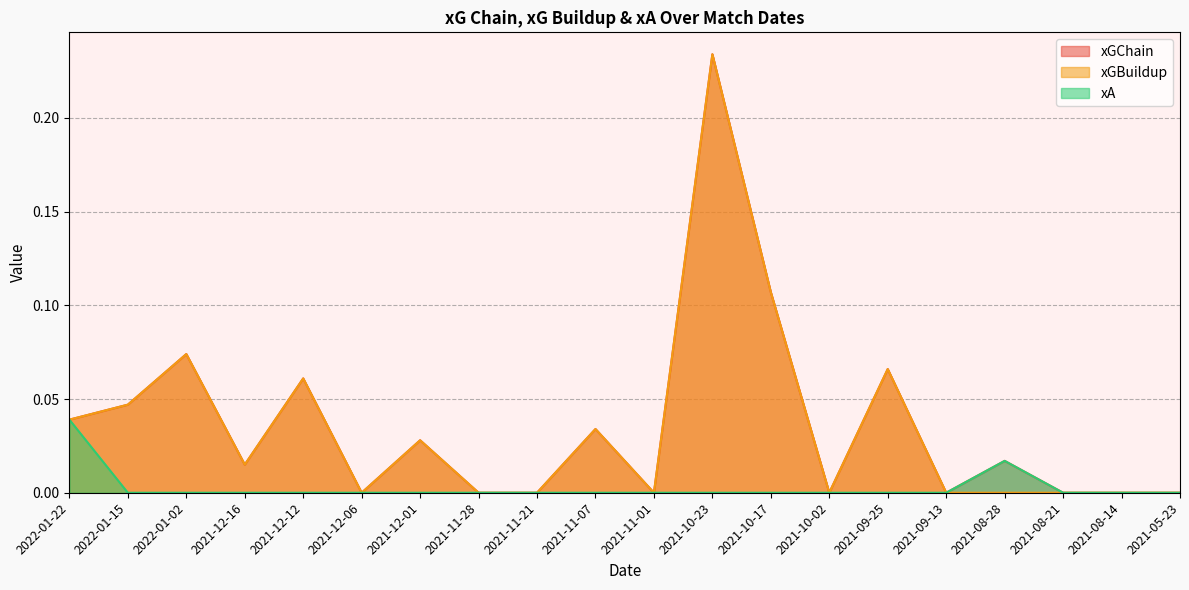

What is the maximum value shown in the chart?

0.2